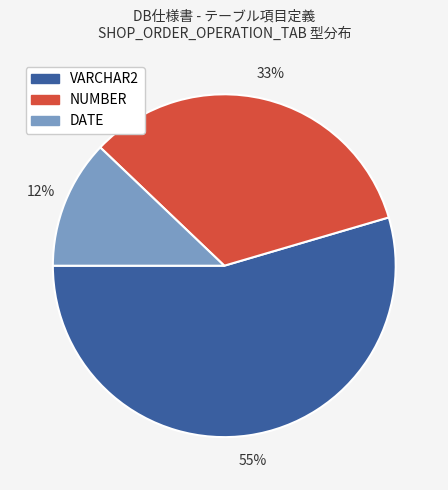

Does DATE represent more than half of the total?

No